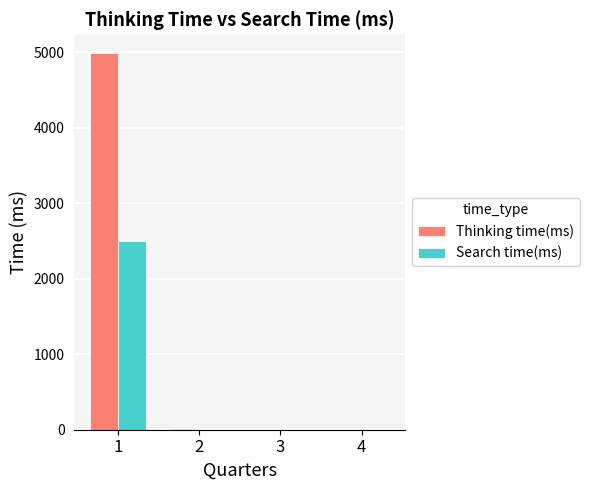

How many categories are shown in the chart?

4